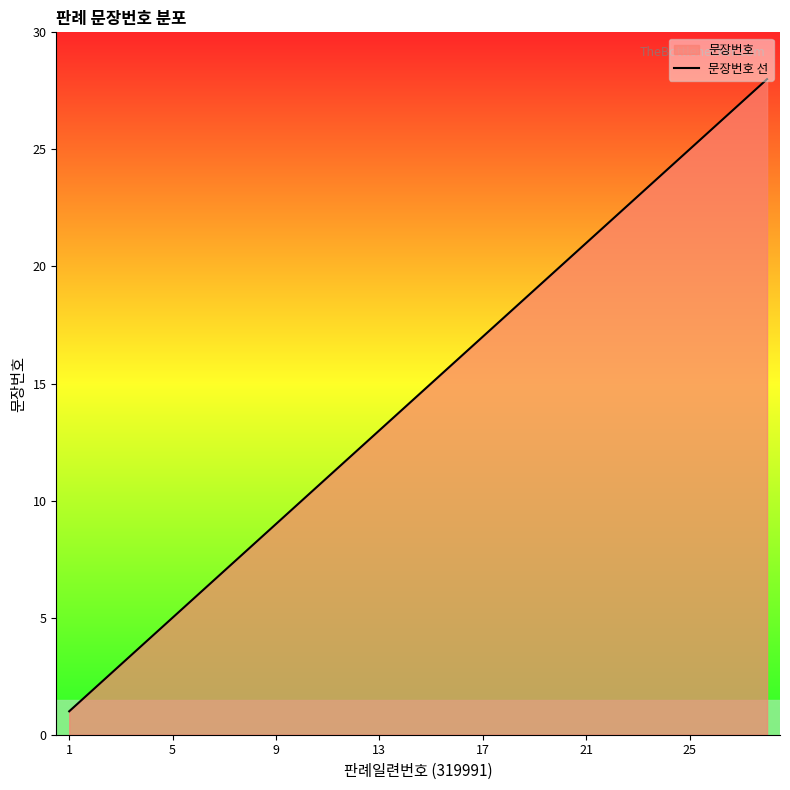

Approximately how many times larger is the value at 26 compared to 18?

1.4